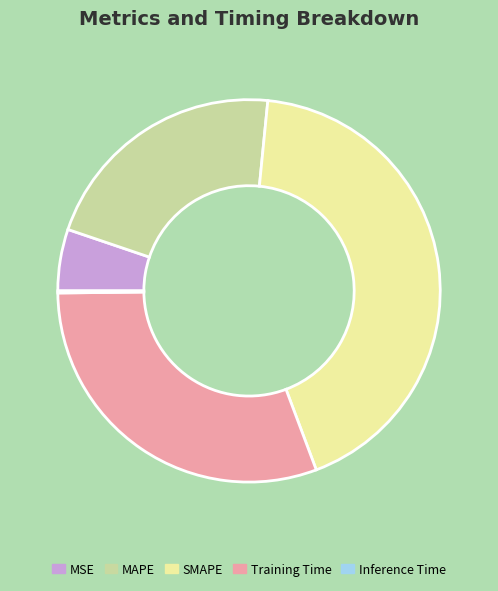

Is there a majority slice in this chart?

No